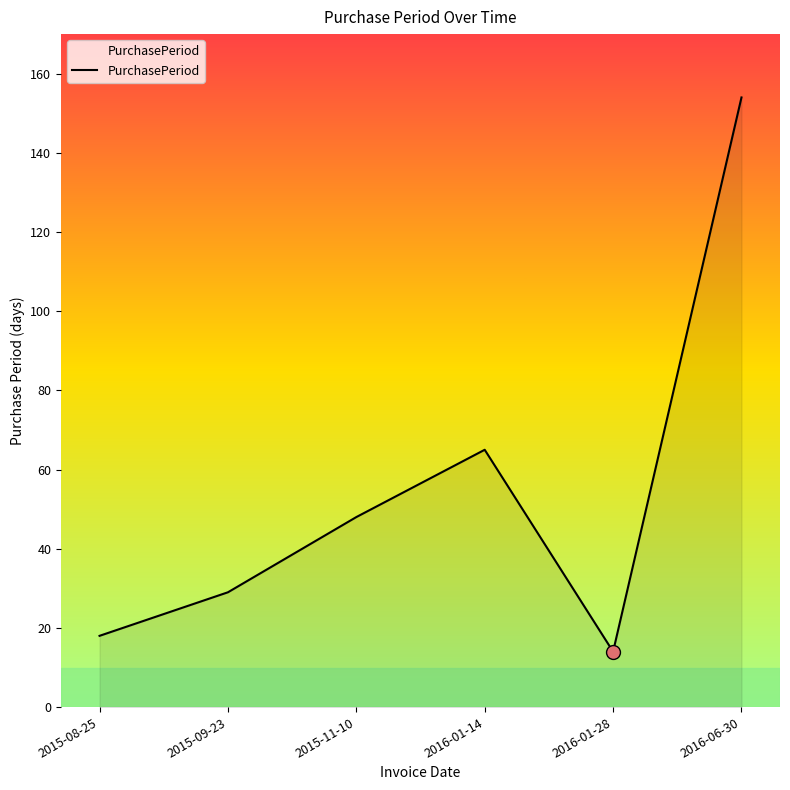

Which has a higher value, 2015-08-25 or 2015-09-23?

2015-09-23